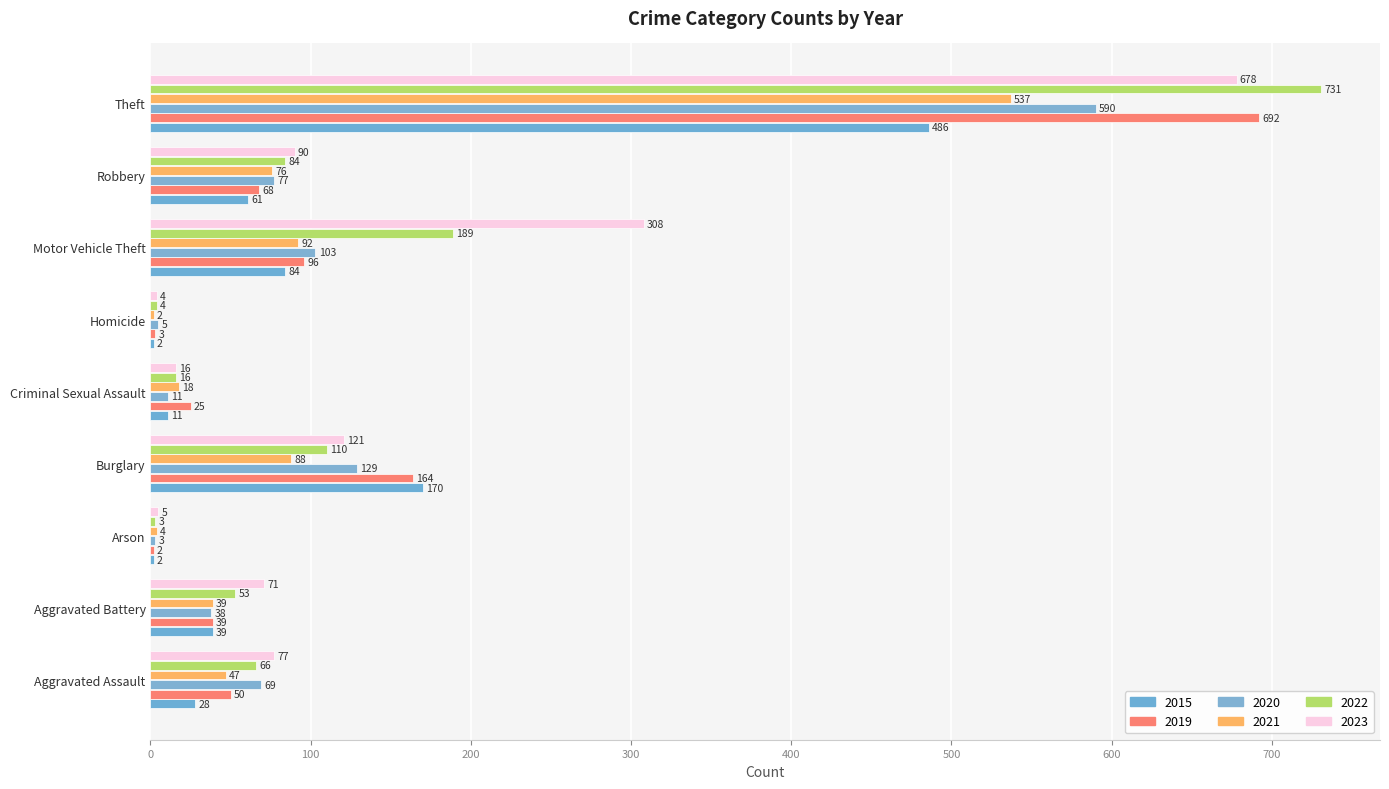

What is the maximum value shown in the chart?

731